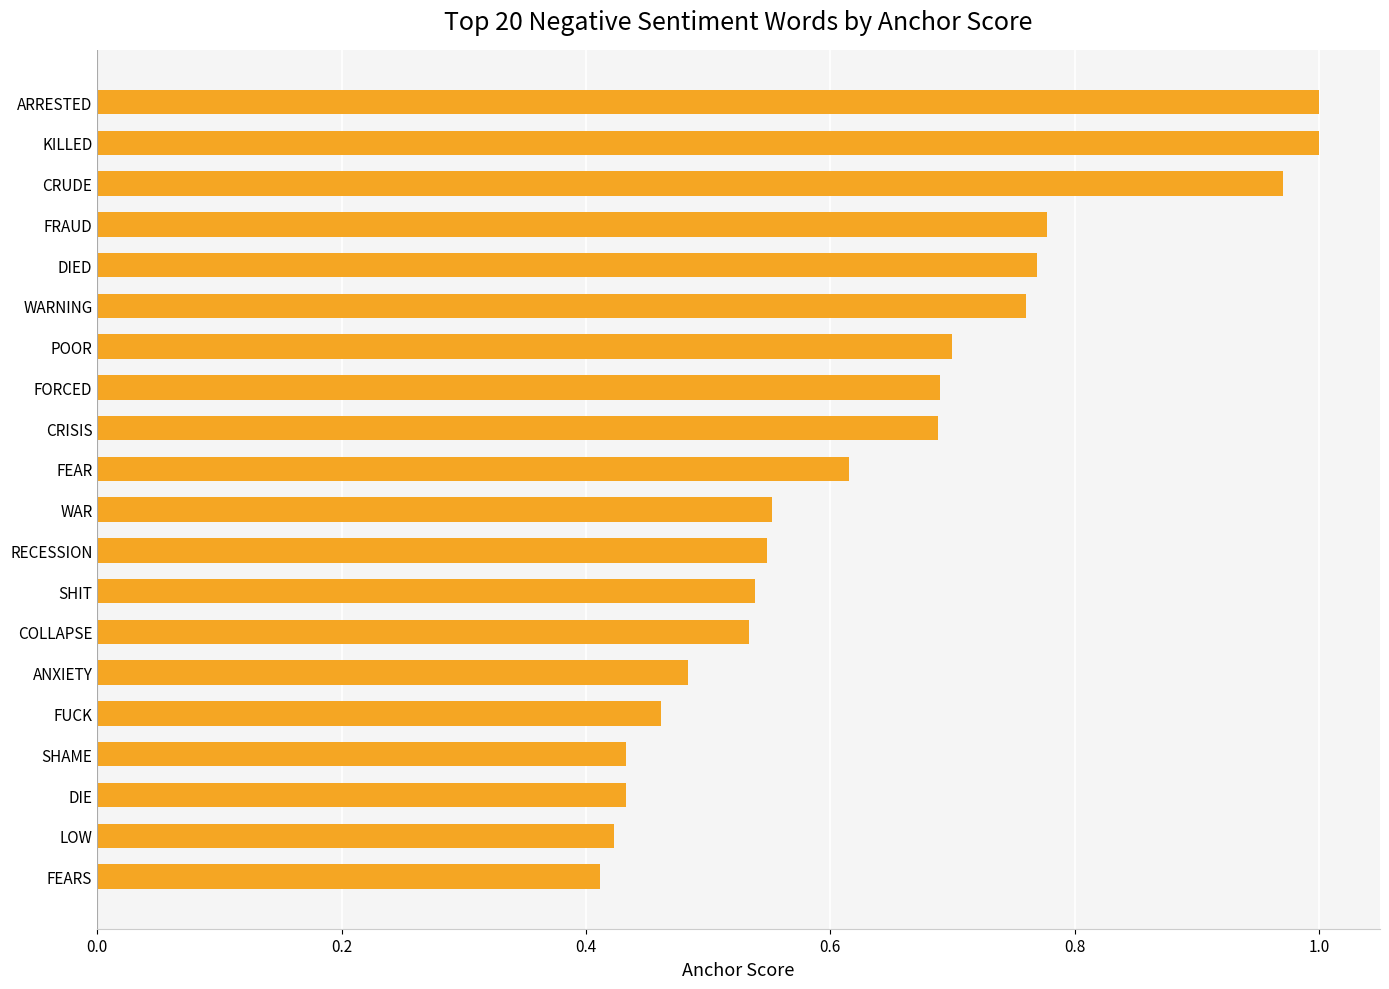

What is the sum of all values?

12.8